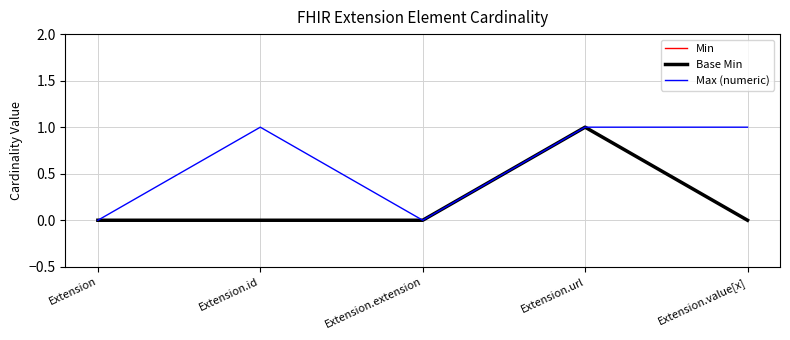

The value of Max (numeric) at Extension.url is 1. True or false?

True